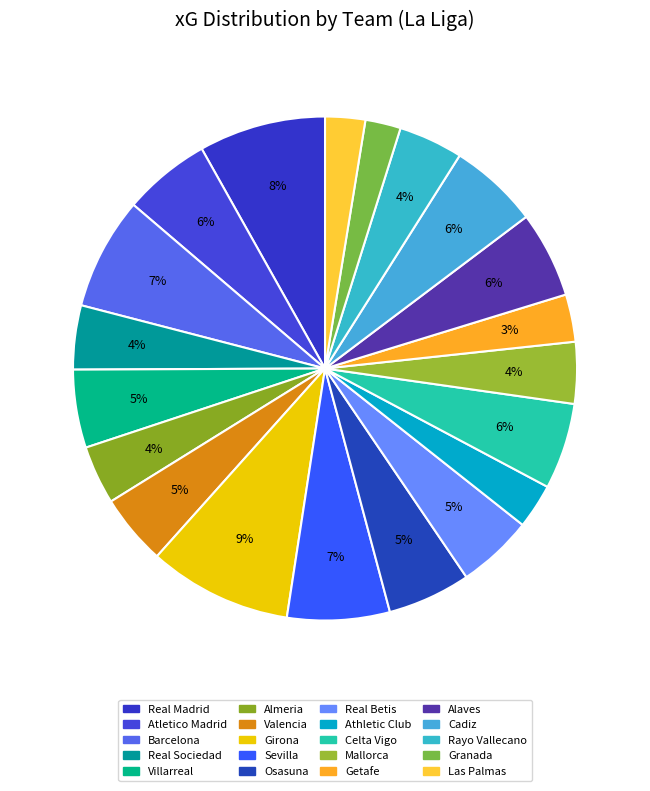

To the nearest percent, what is the difference between the largest and smallest slice percentages?

7%